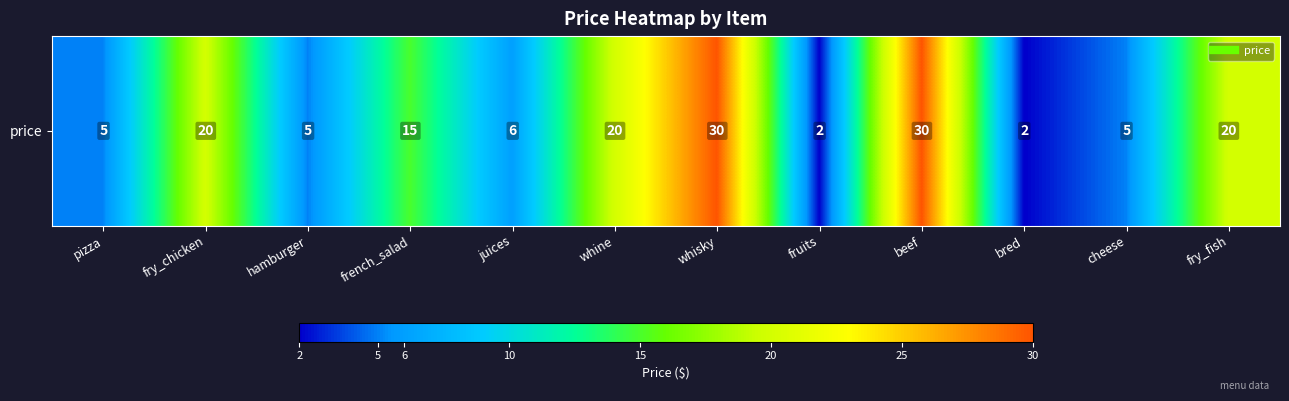

Rank the categories by value from highest to lowest.

whisky, beef, fry_chicken, whine, fry_fish, french_salad, juices, pizza, hamburger, cheese, fruits, bred